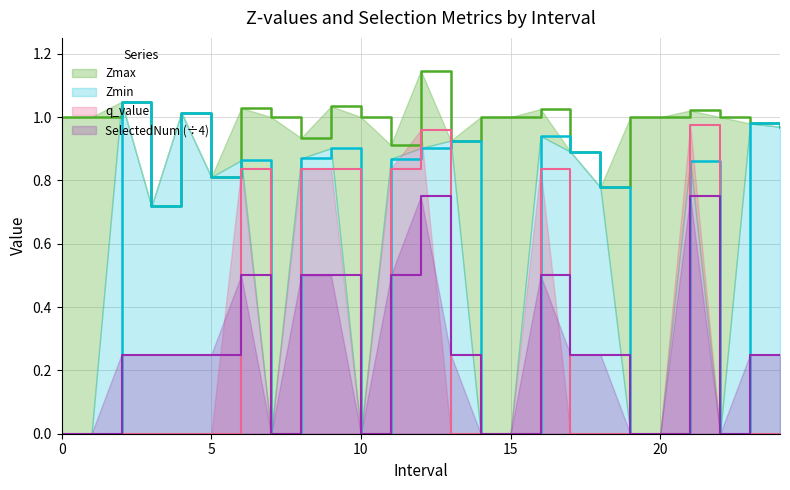

What is the sum of all q_value values?

6.1